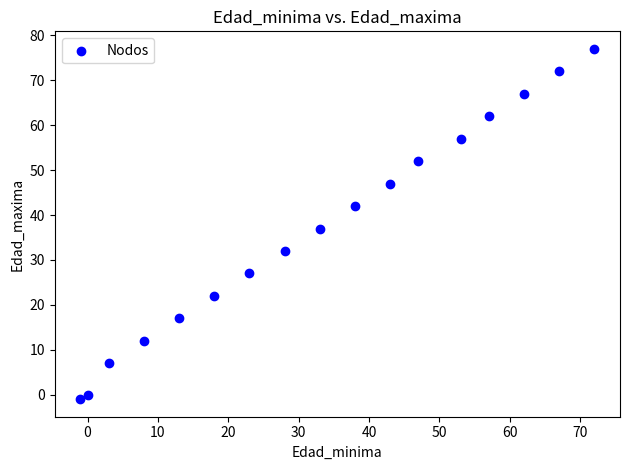

What is the range of Y values (max minus min)?

78